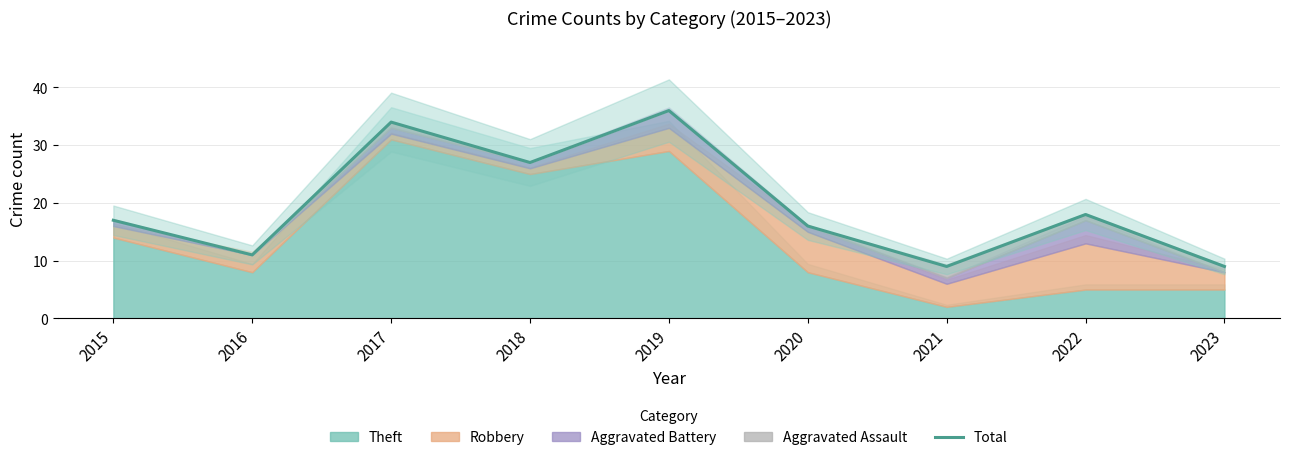

At which label does the data first exceed 17?

2017